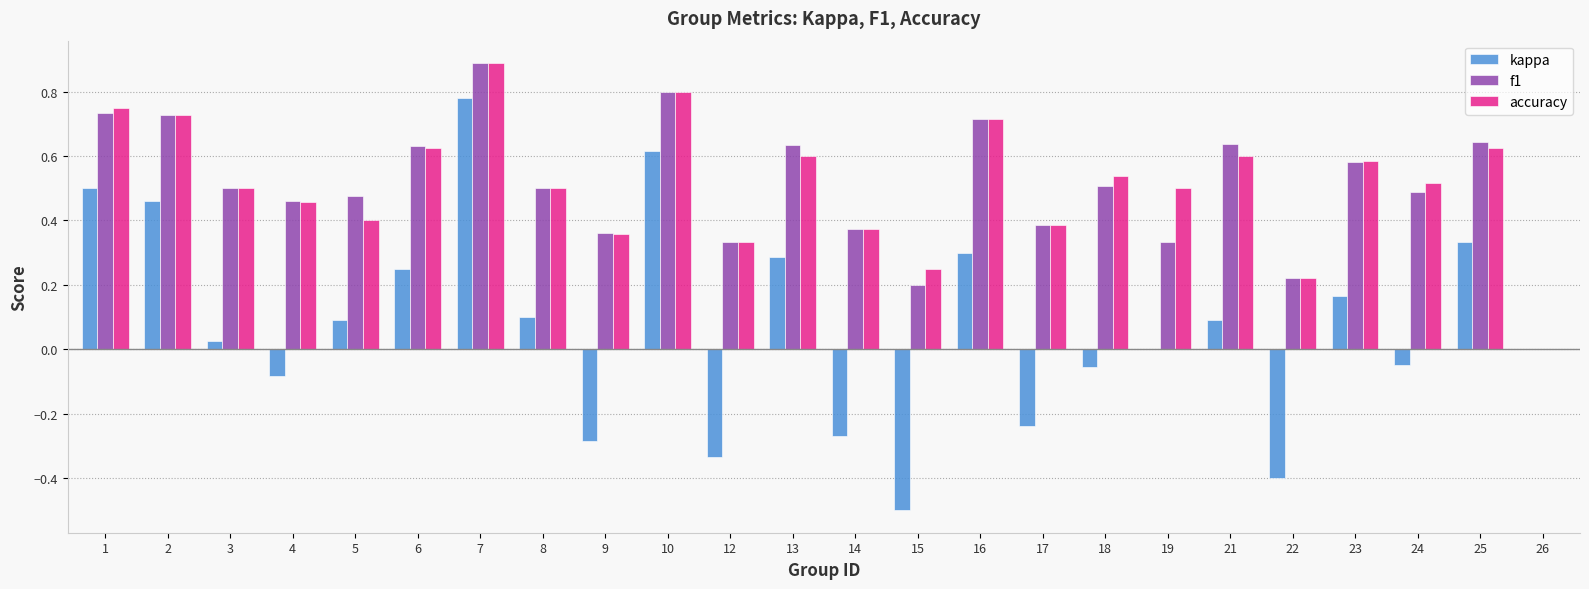

Is it true that f1 equals 1.1 at 25?

False